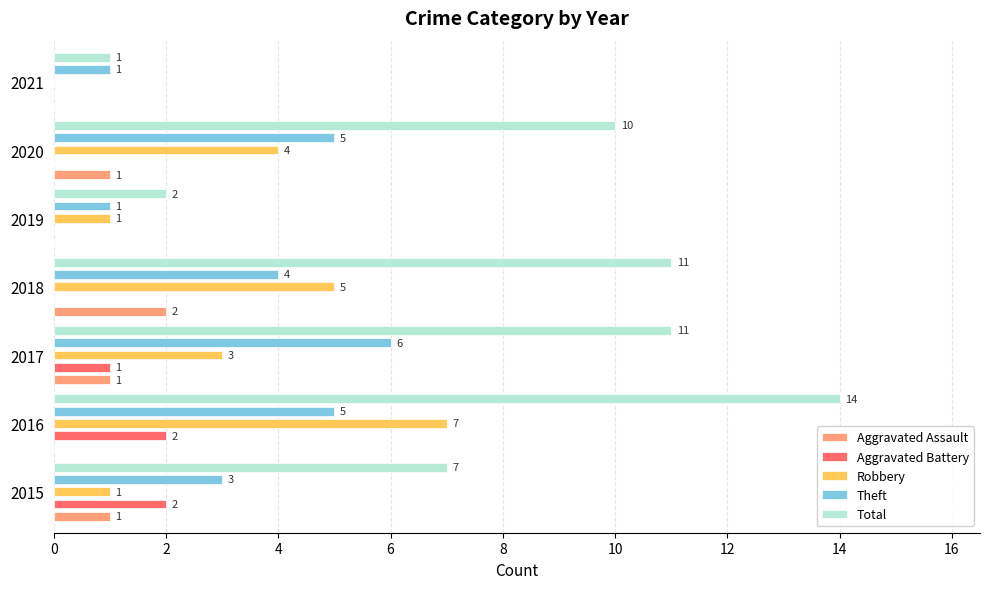

Count the number of data series in this chart.

5